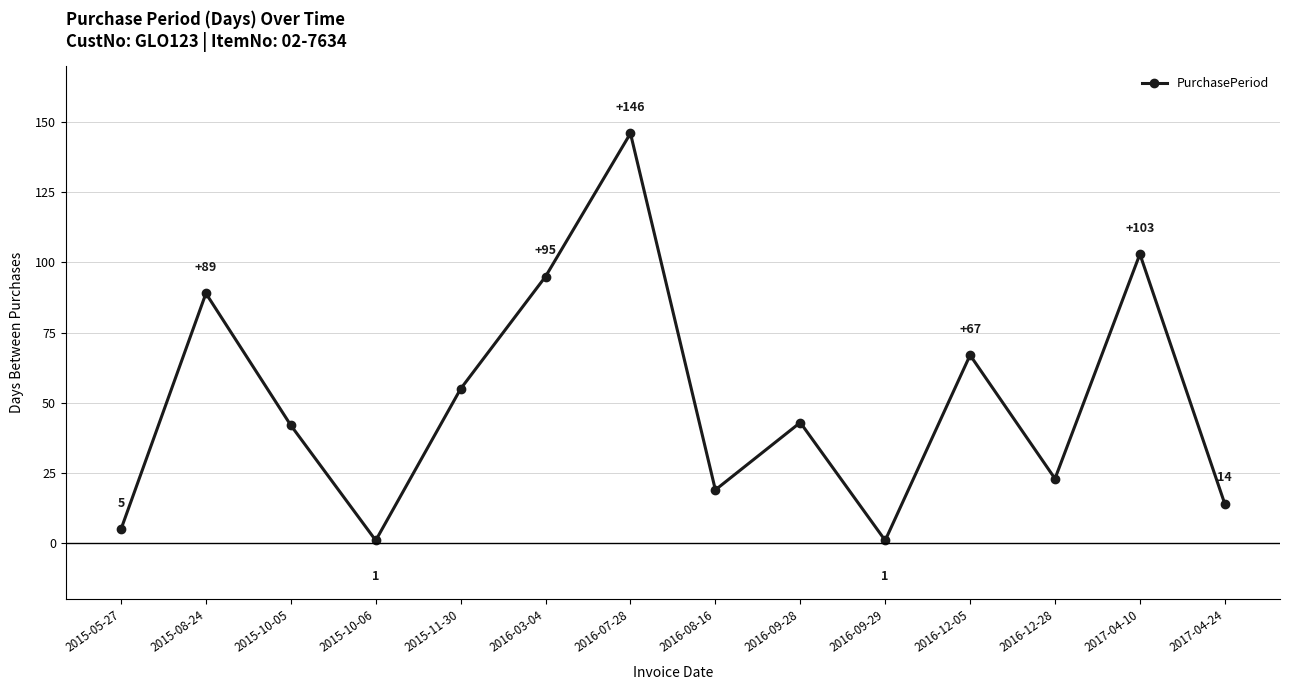

The chart shows a value of 42 at 2016-12-05. True or false?

False